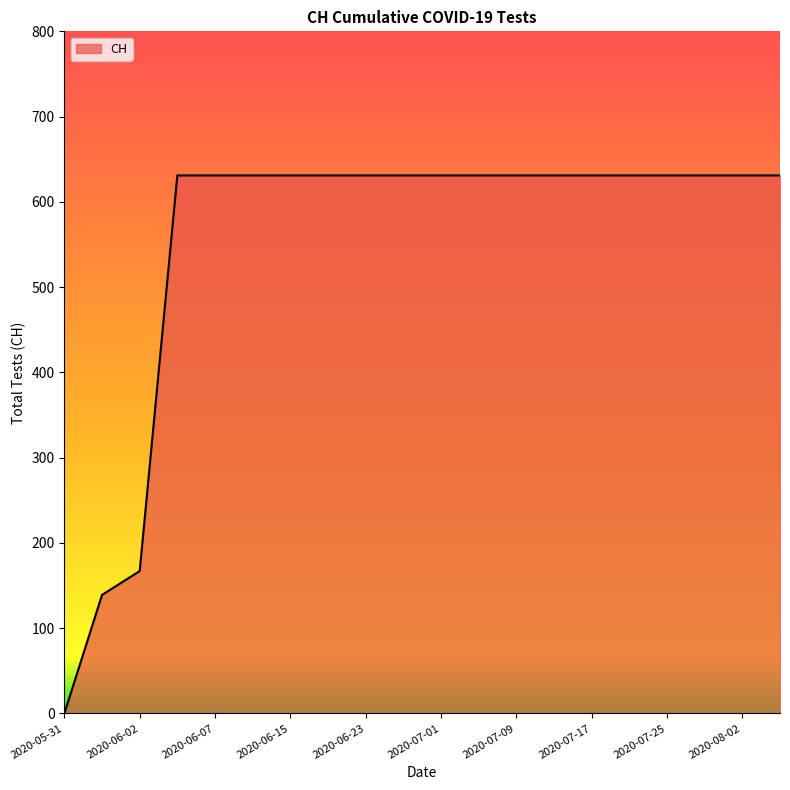

What is the greatest value displayed?

631